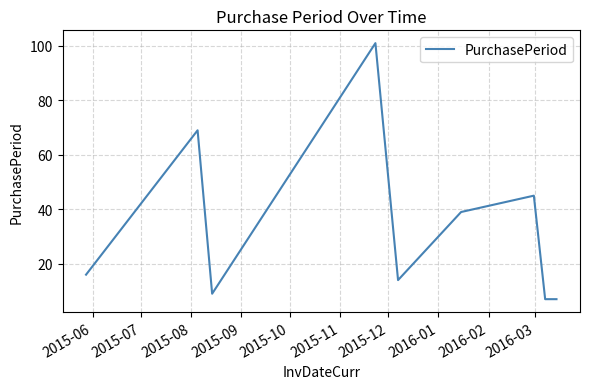

What is the maximum value shown in the chart?

101